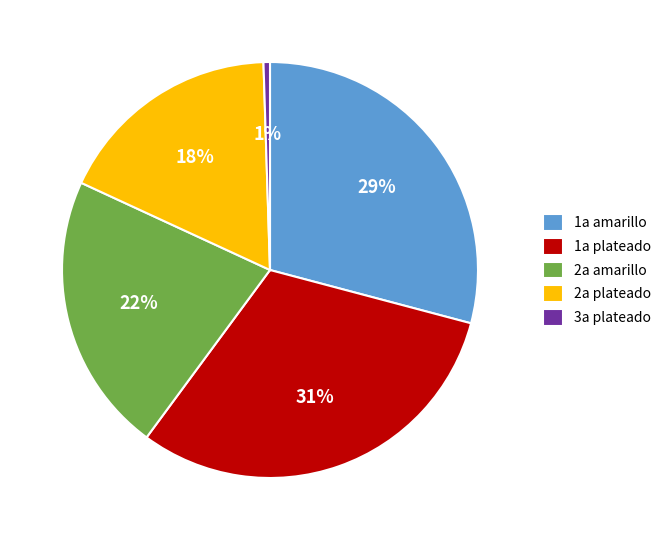

Combined, do 3a plateado and 1a amarillo account for over 50%?

No